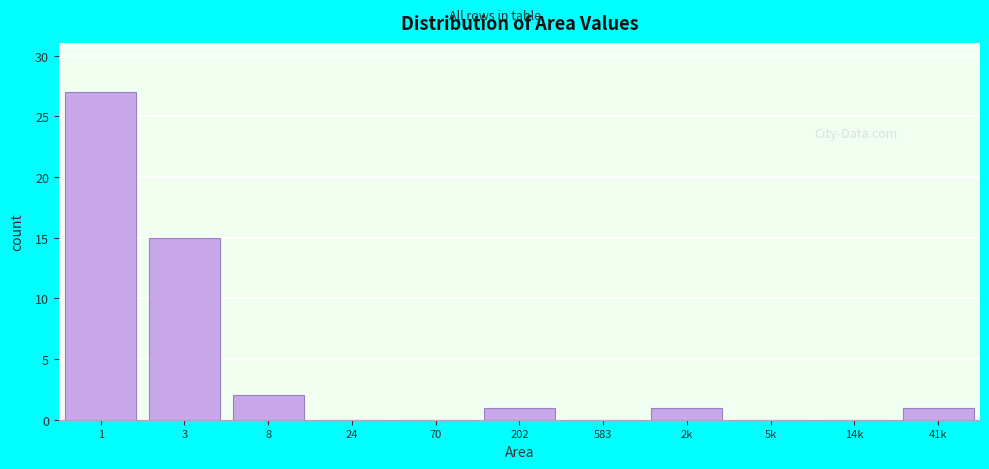

Reading left to right, extract all data points from this chart.

1=27	3=15	8=2	24=0	70=0	202=1	583=0	2k=1	5k=0	14k=0	41k=1